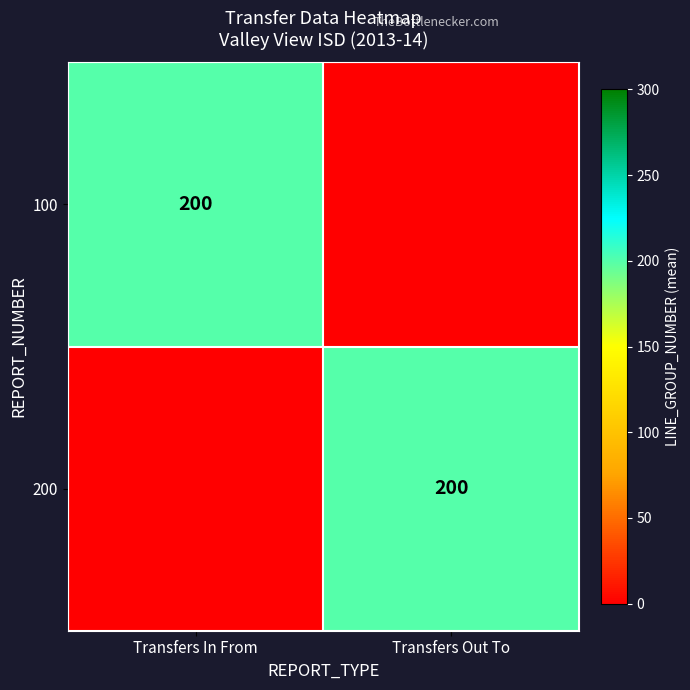

Is it true that 200 equals 200 at Transfers Out To?

True